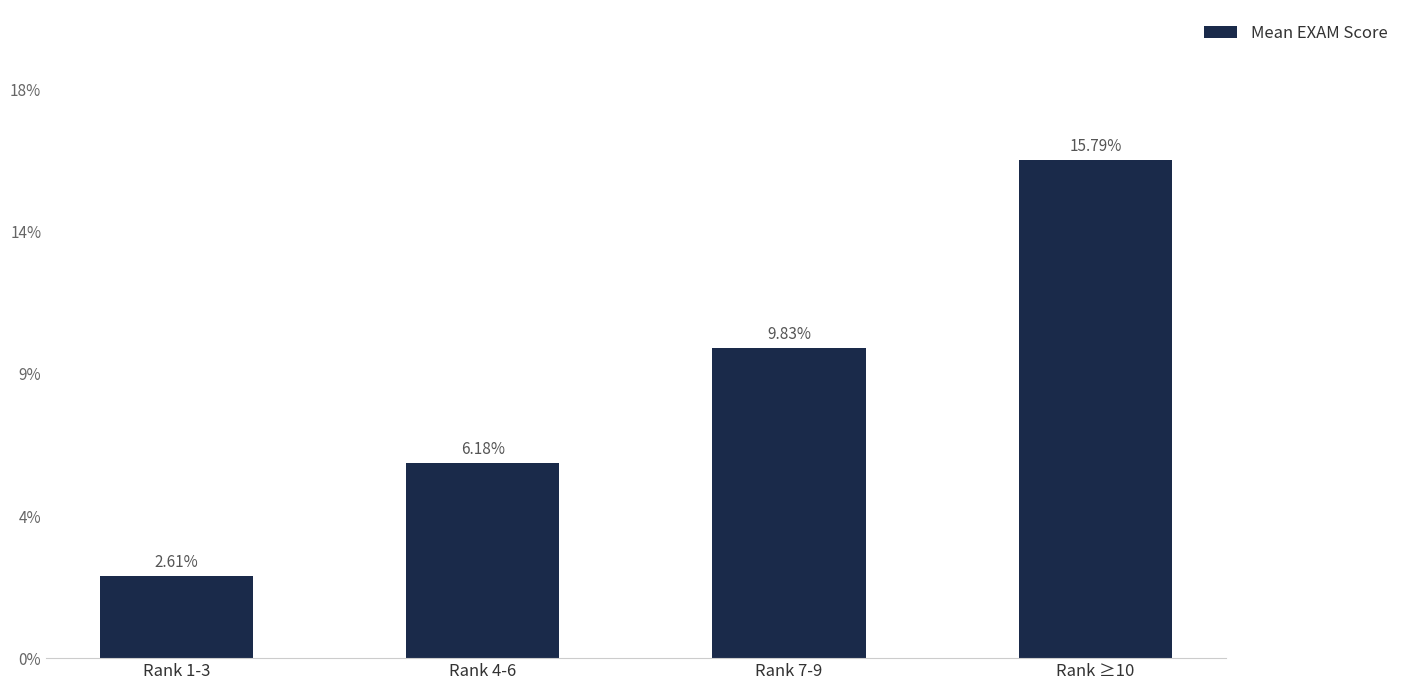

Rank the categories by value from lowest to highest.

Rank 1-3, Rank 4-6, Rank 7-9, Rank ≥10